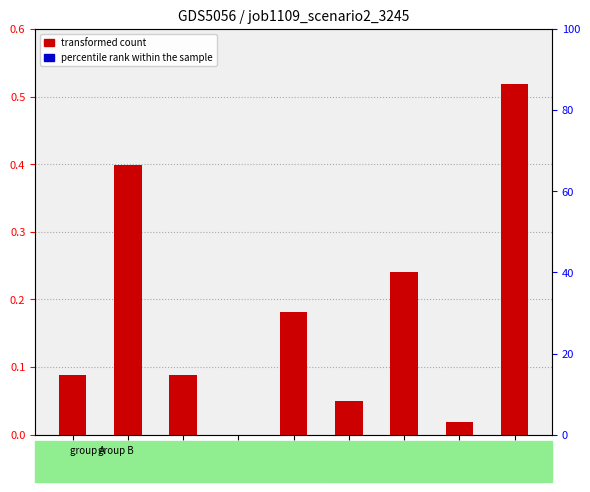

Does the chart contain stacked bars?

No